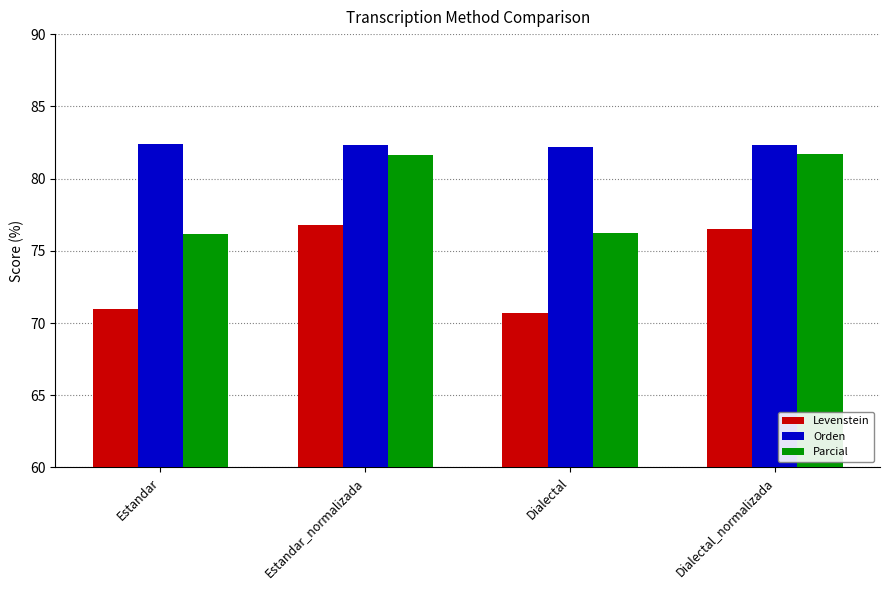

Which series has the largest total across all categories?

Orden